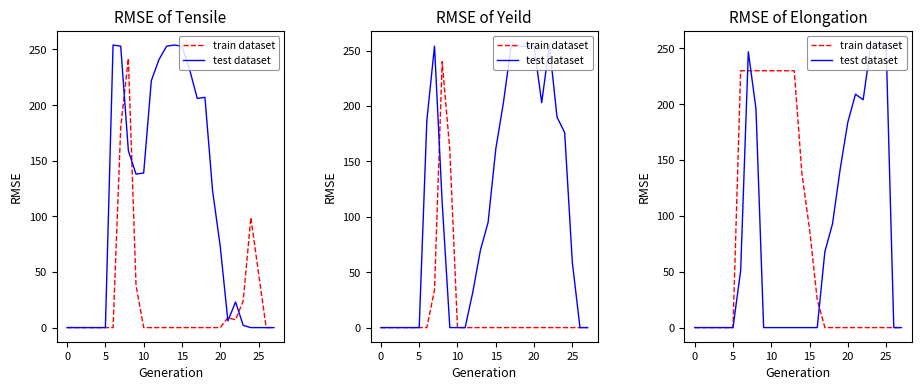

Reading left to right, extract all data points from this chart.

train dataset: 0	0	0	0	0	0	230	230	230	230	230	230	230	230	138	88	25	0	0	0	0	0	0	0	0	0	0	0
test dataset: 0	0	0	0	0	0	51	247	196	0	0	0	0	0	0	0	0	68	93	142	184	209	204	253	253	253	0	0